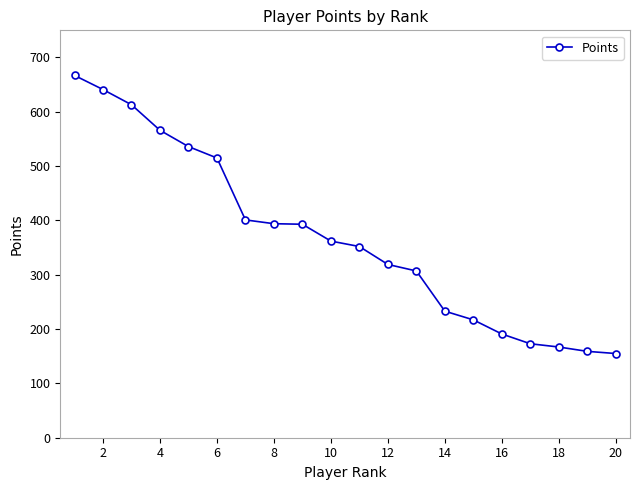

What is the average value?

368